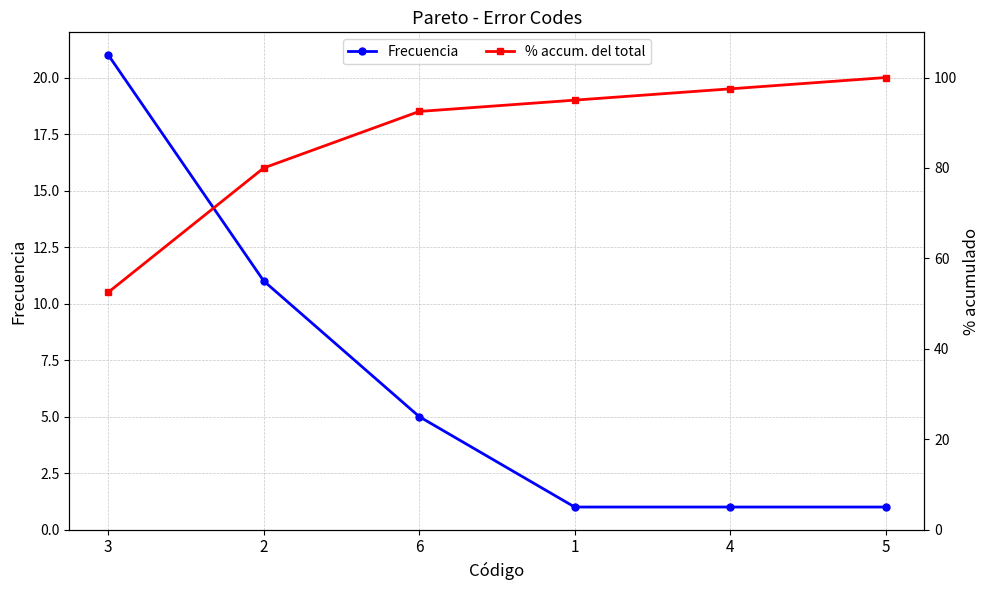

How many distinct data groups are displayed?

2